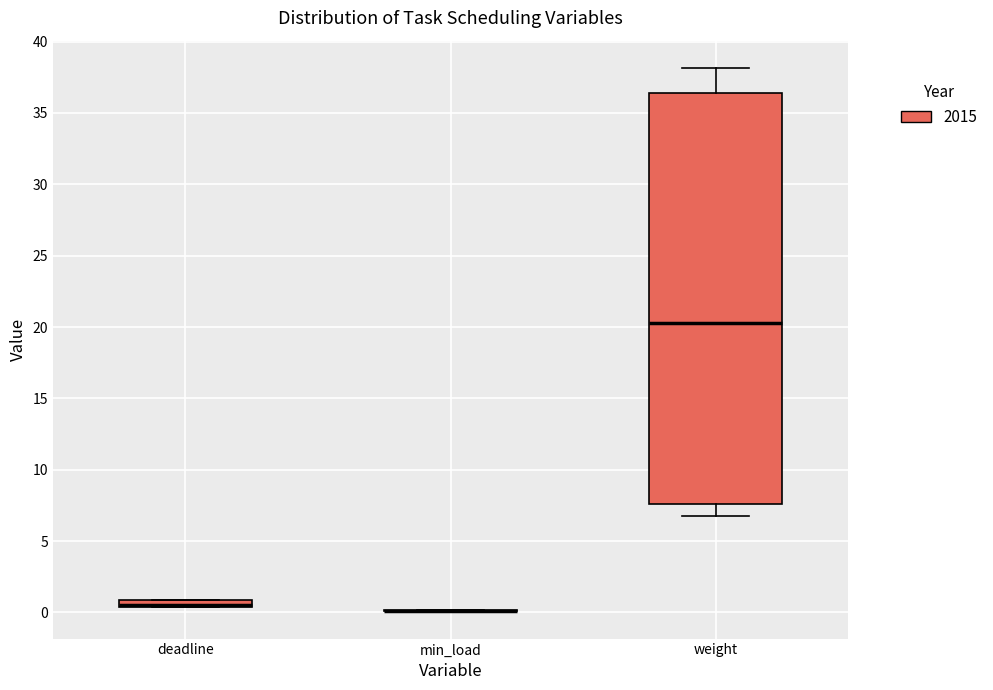

Comparing the boxes themselves (not the whiskers), which one is the tallest?

weight